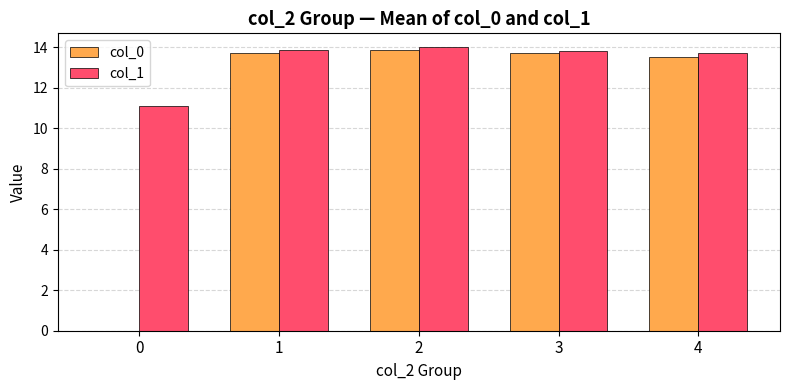

At which label does col_1 first exceed 13?

1